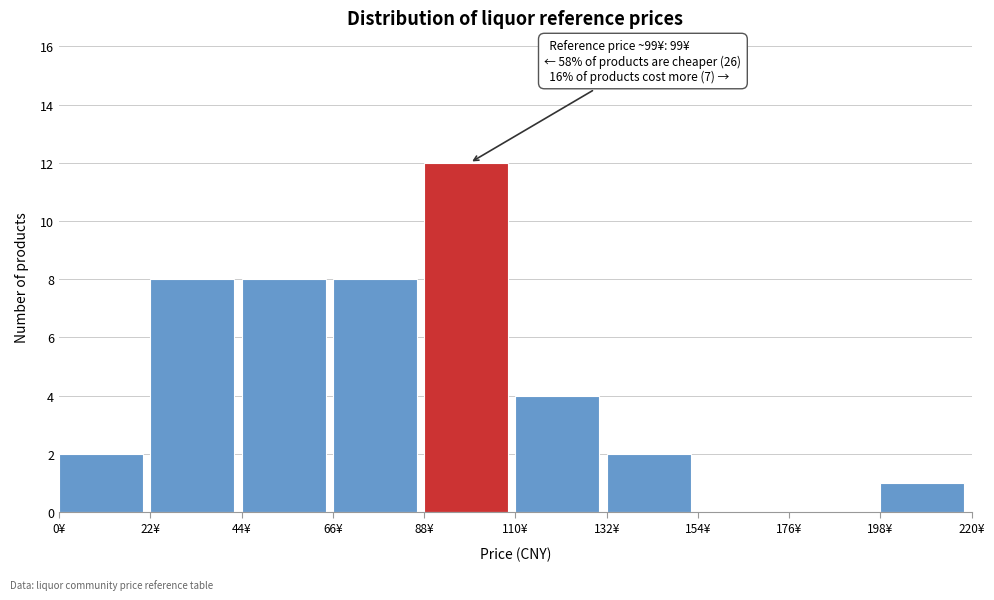

Over which range of the x-axis is the bar tallest?

88 to 110